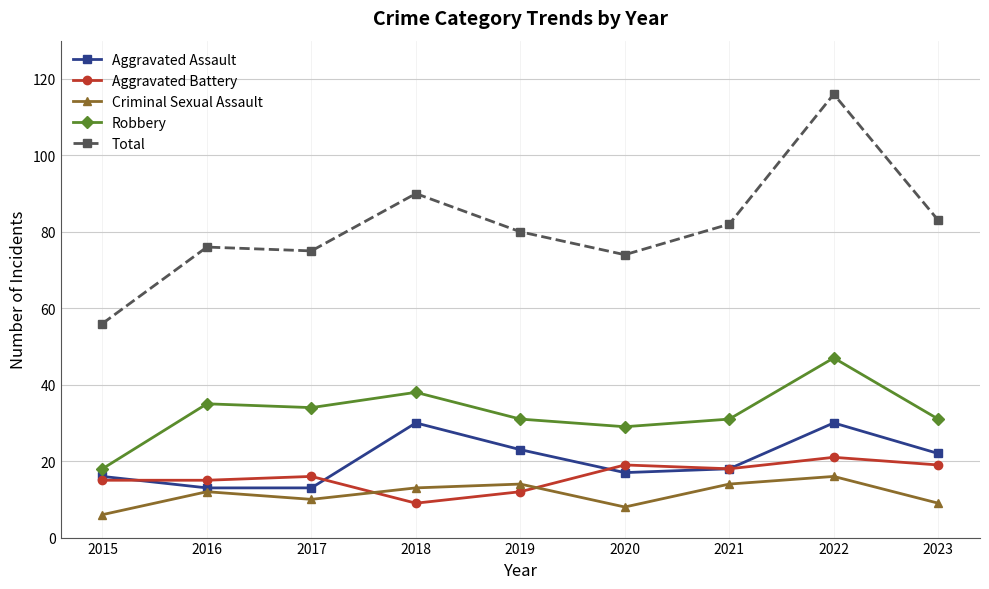

True or false: Robbery and Criminal Sexual Assault intersect in this chart.

False